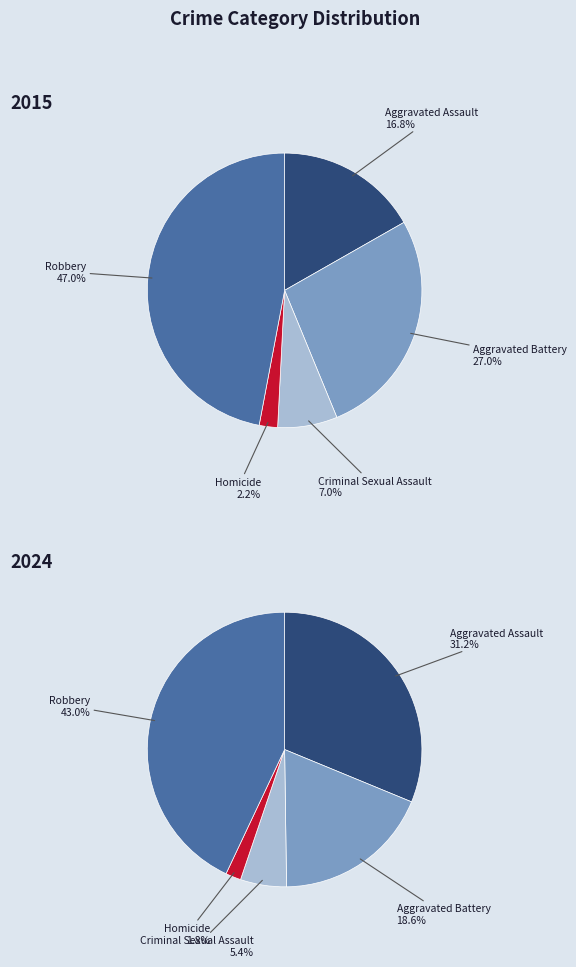

To the nearest percent, what is the difference between the Aggravated Assault and Homicide slice percentages?

29%